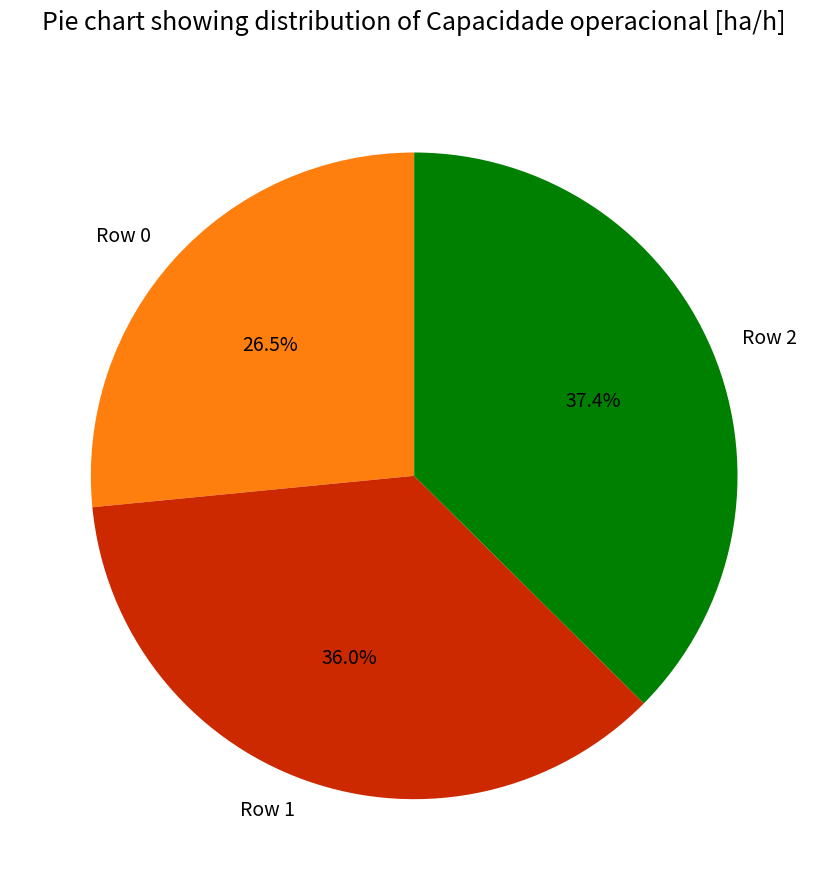

What is the smallest slice in the pie chart?

Row 0